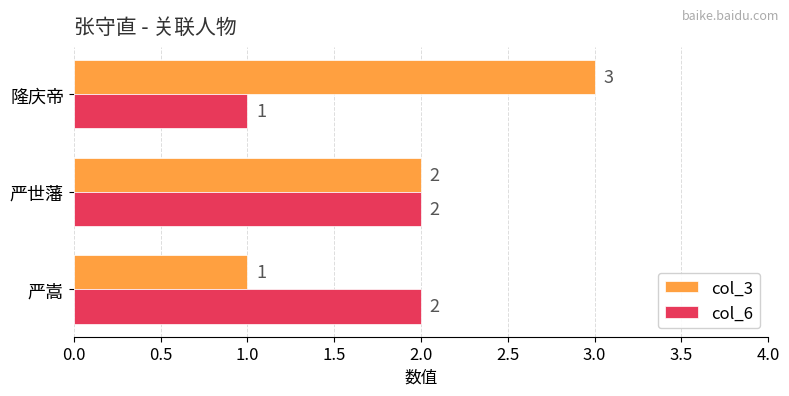

Is it true that col_3 equals 3 at 隆庆帝?

True